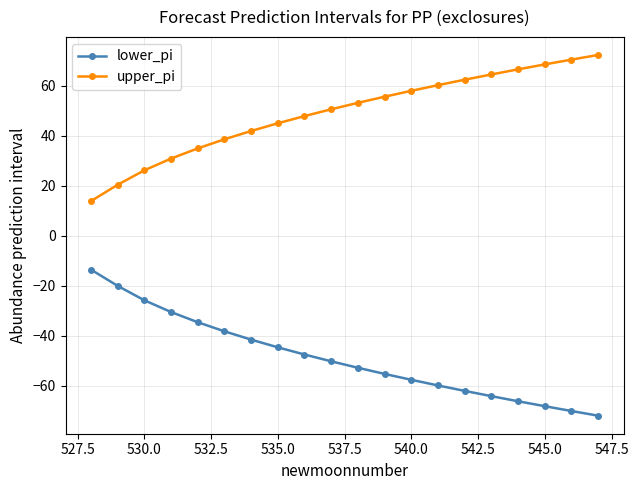

Which series has the largest total across all categories?

upper_pi